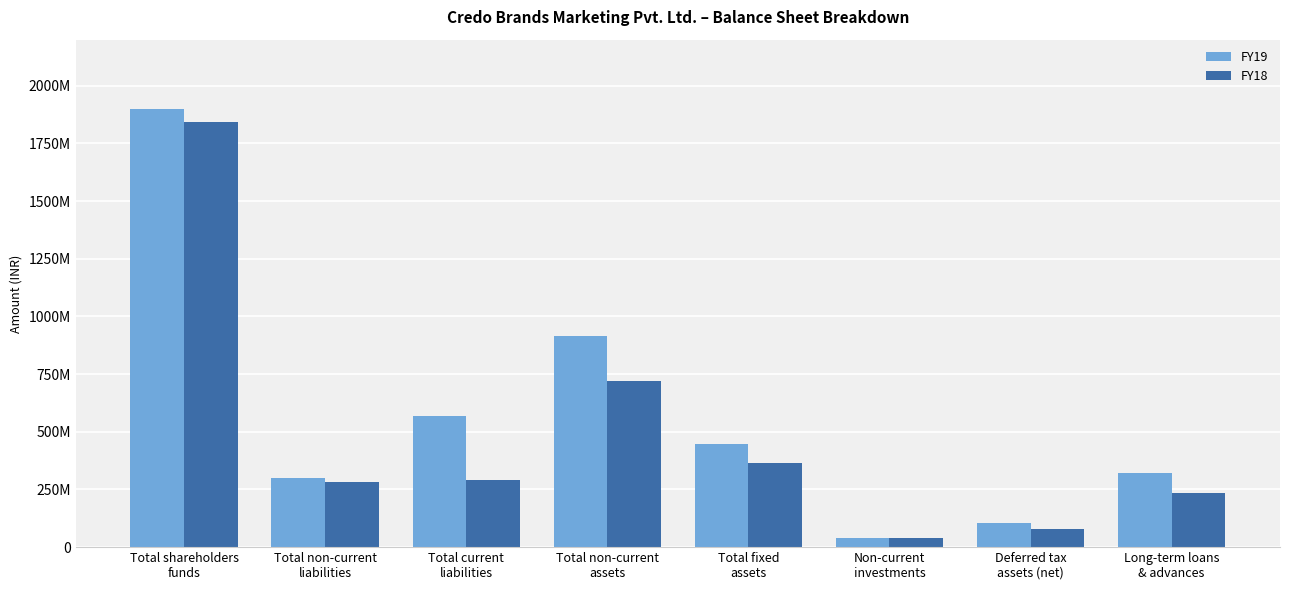

Which category has the lowest value in the FY19 series?

Non-current
investments